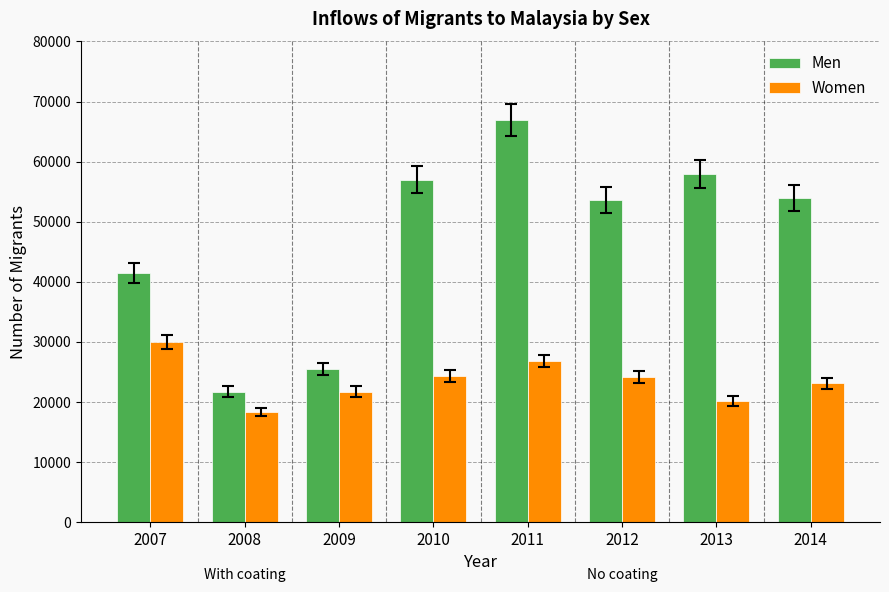

The Women series shows 10841 at 2008. True or false?

False